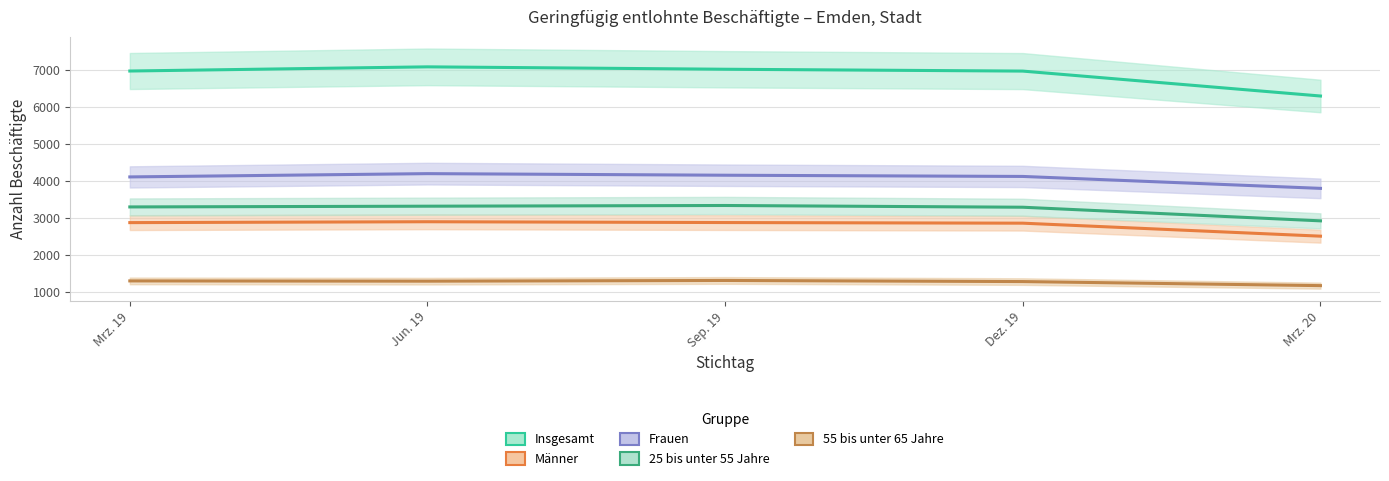

Rank the series at Sep. 19 from lowest to highest value.

55 bis unter 65 Jahre, Männer, 25 bis unter 55 Jahre, Frauen, Insgesamt